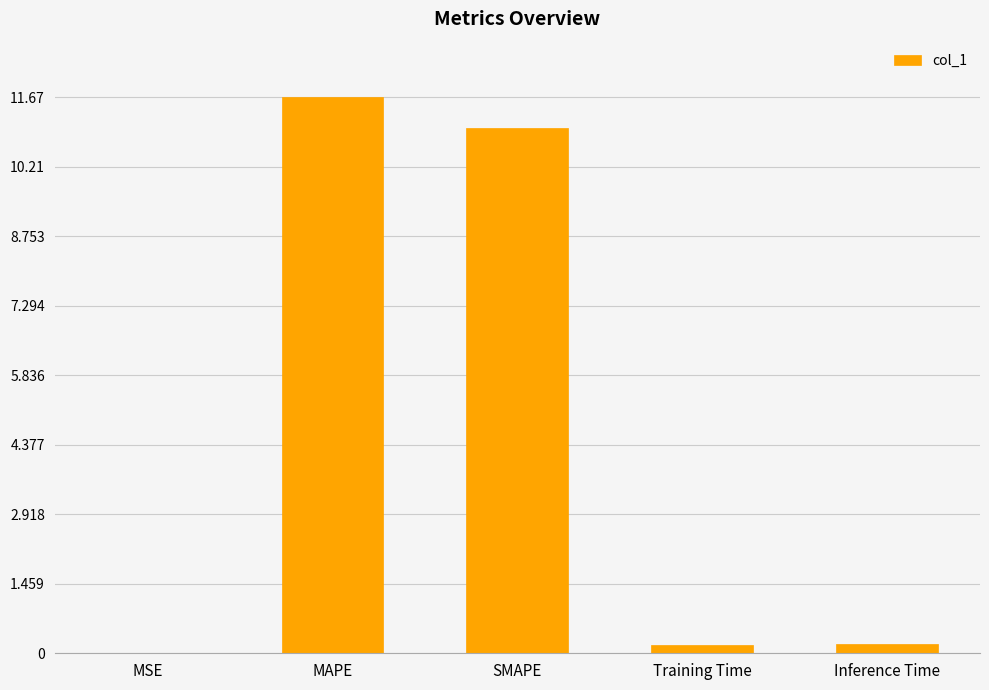

Which category has the highest value across all series?

MAPE